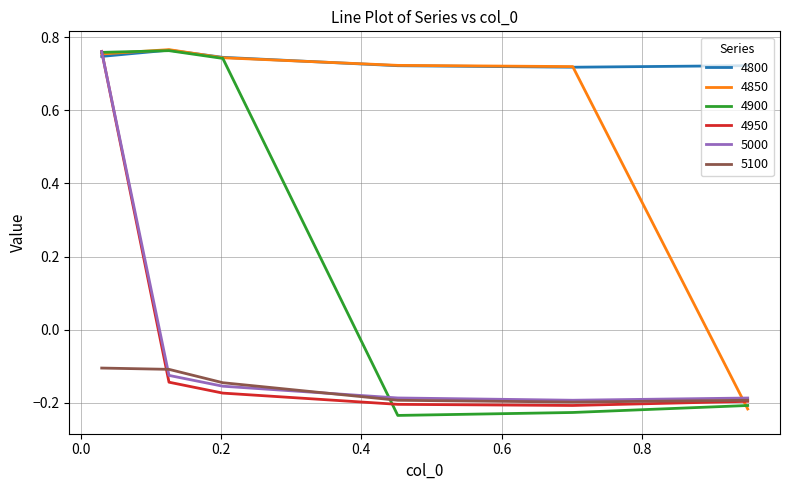

True or false: 5100 and 4900 cross at least once.

True